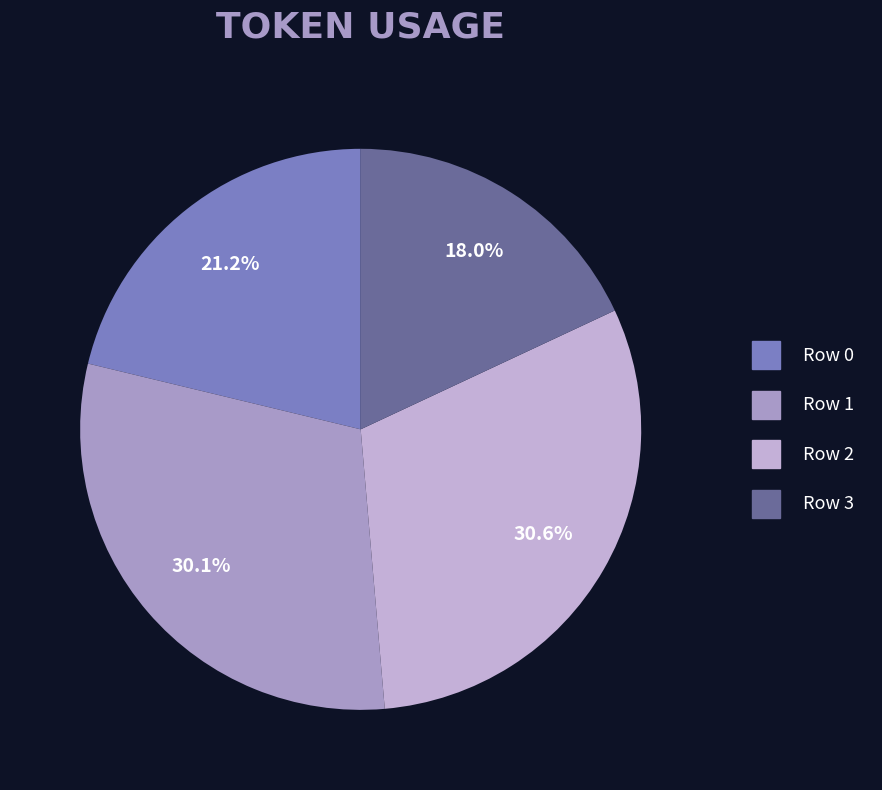

Count the number of slices in the pie.

4